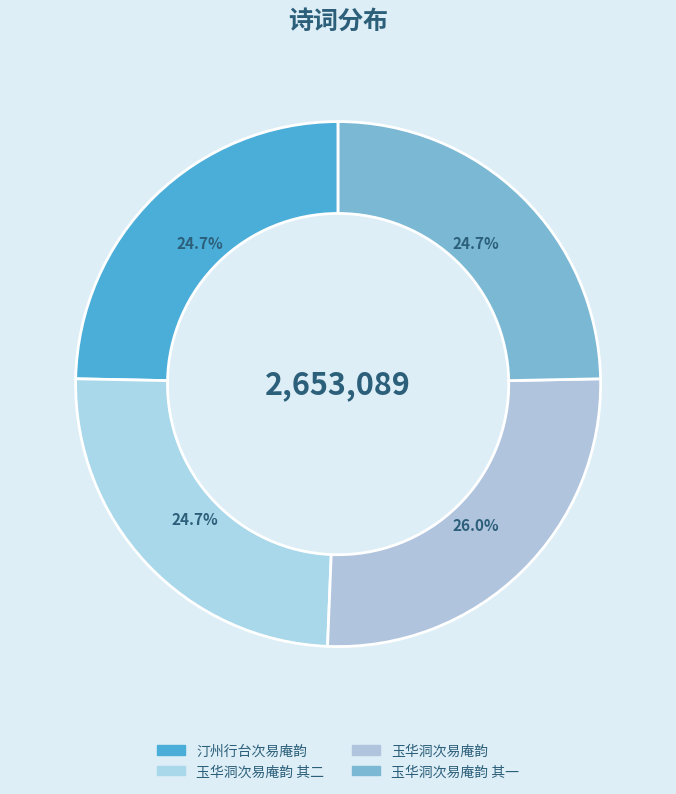

Rank the categories by value from lowest to highest.

汀州行台次易庵韵, 玉华洞次易庵韵 其一, 玉华洞次易庵韵 其二, 玉华洞次易庵韵